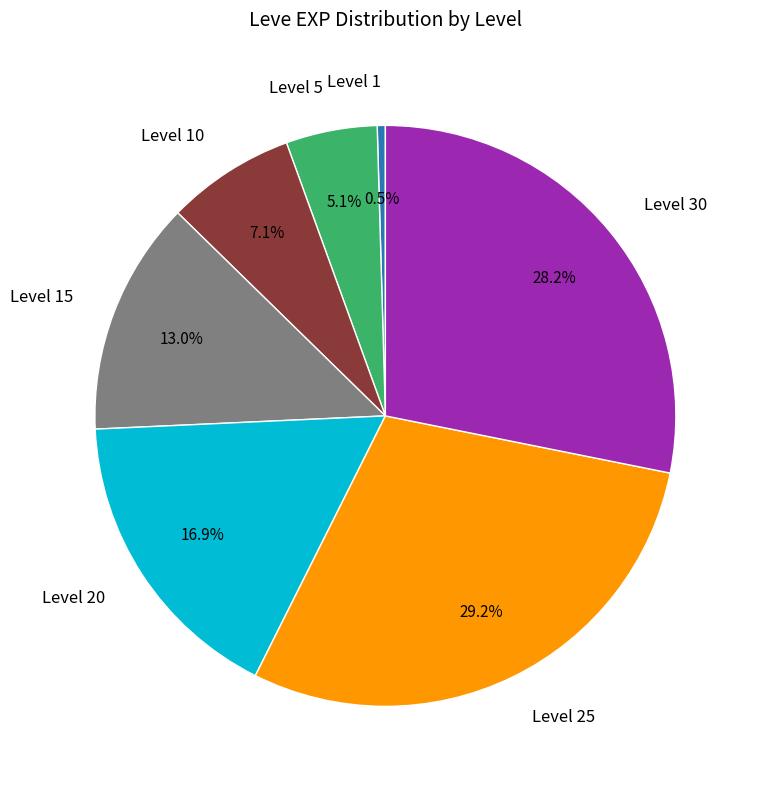

Does any single category account for the majority?

No